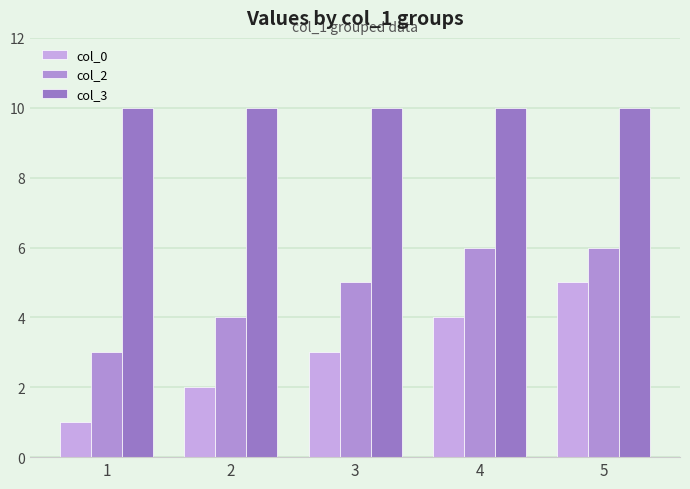

Reading left to right, transcribe all the data shown in this chart.

col_0: 1=1	2=2	3=3	4=4	5=5
col_2: 1=3	2=4	3=5	4=6	5=6
col_3: 1=10	2=10	3=10	4=10	5=10